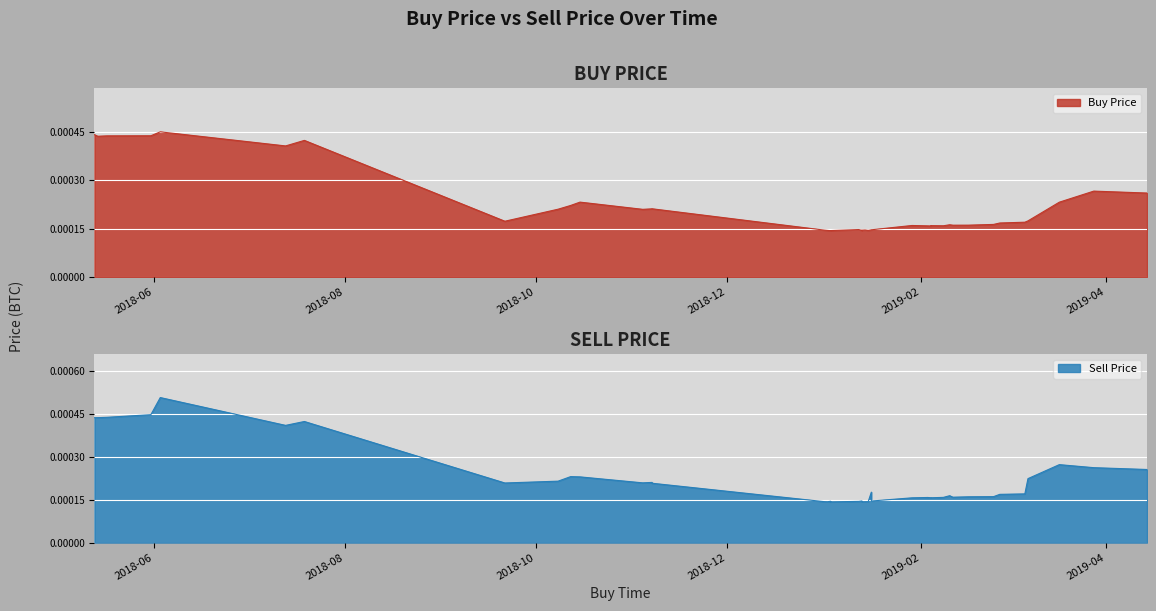

At which category does sell_price reach its first local peak?

2018-06-03